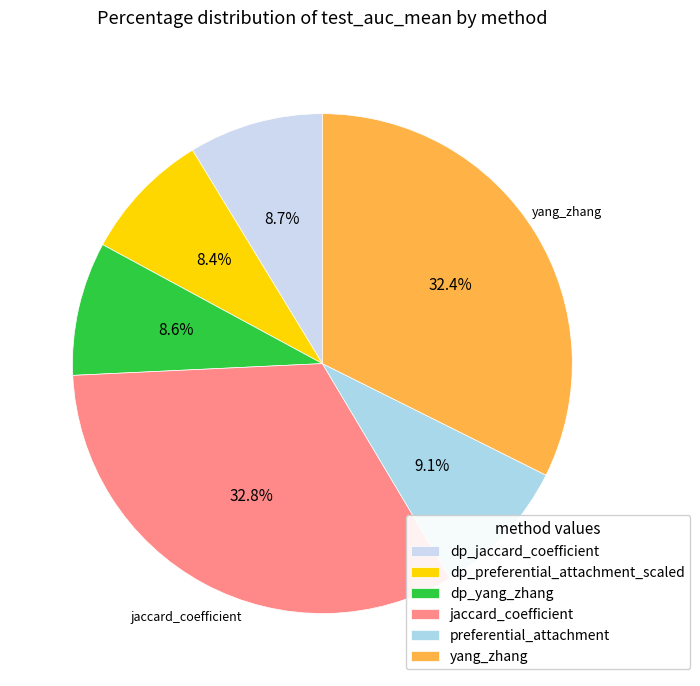

Rank the categories by value from highest to lowest.

jaccard_coefficient, yang_zhang, preferential_attachment, dp_jaccard_coefficient, dp_yang_zhang, dp_preferential_attachment_scaled